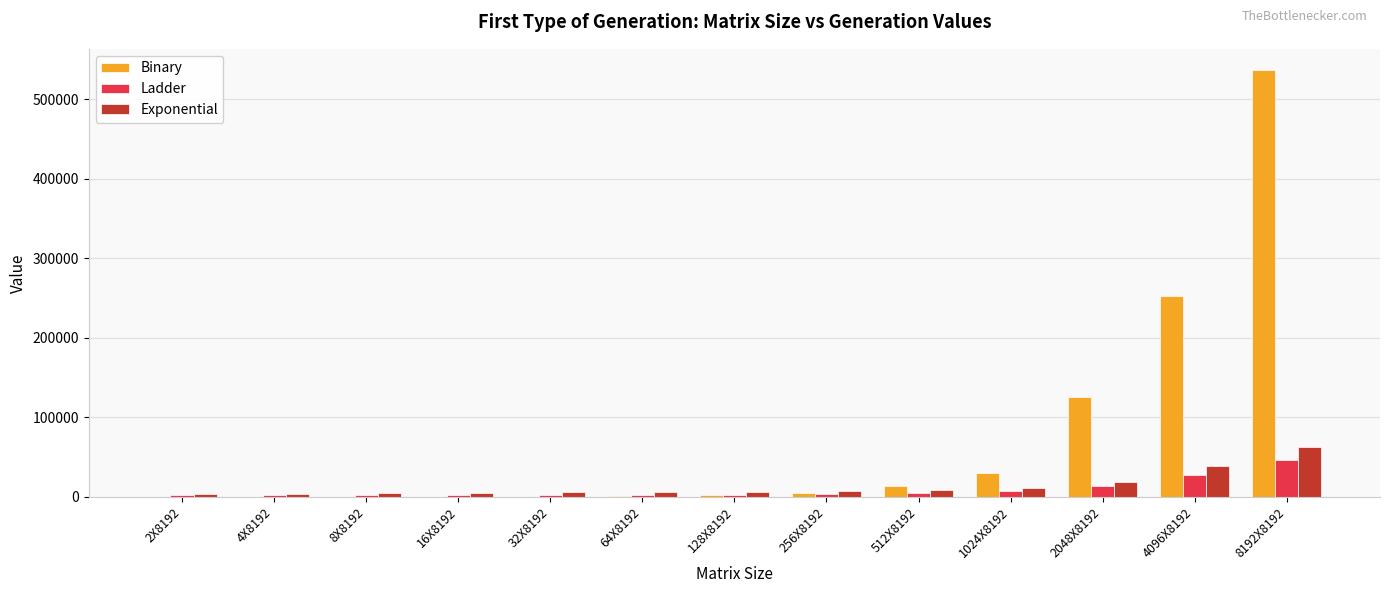

Which category has the highest value across all series?

8192X8192